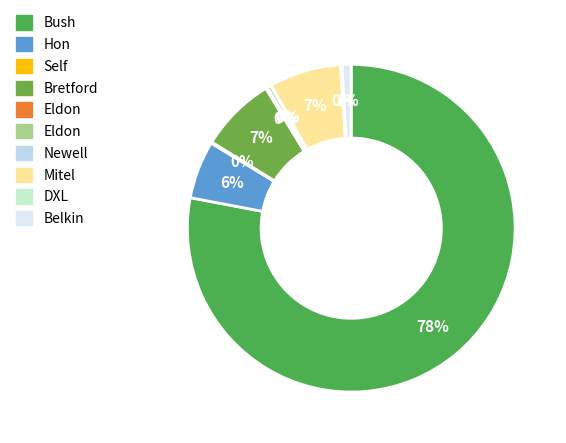

Which category has the smallest portion of the pie?

Newell